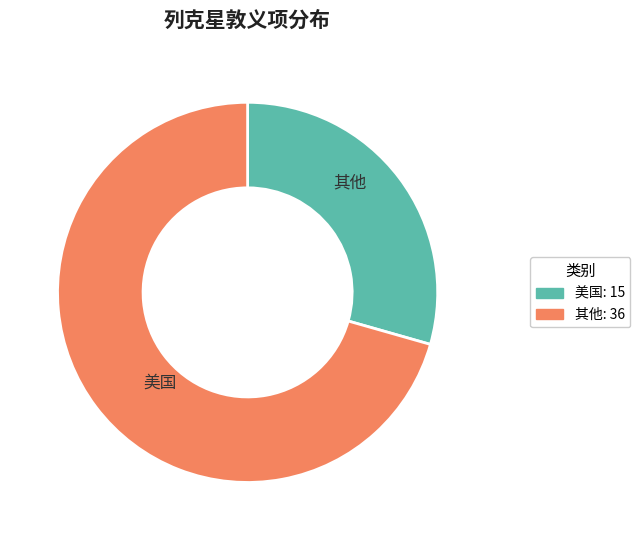

Is there a majority slice in this chart?

Yes